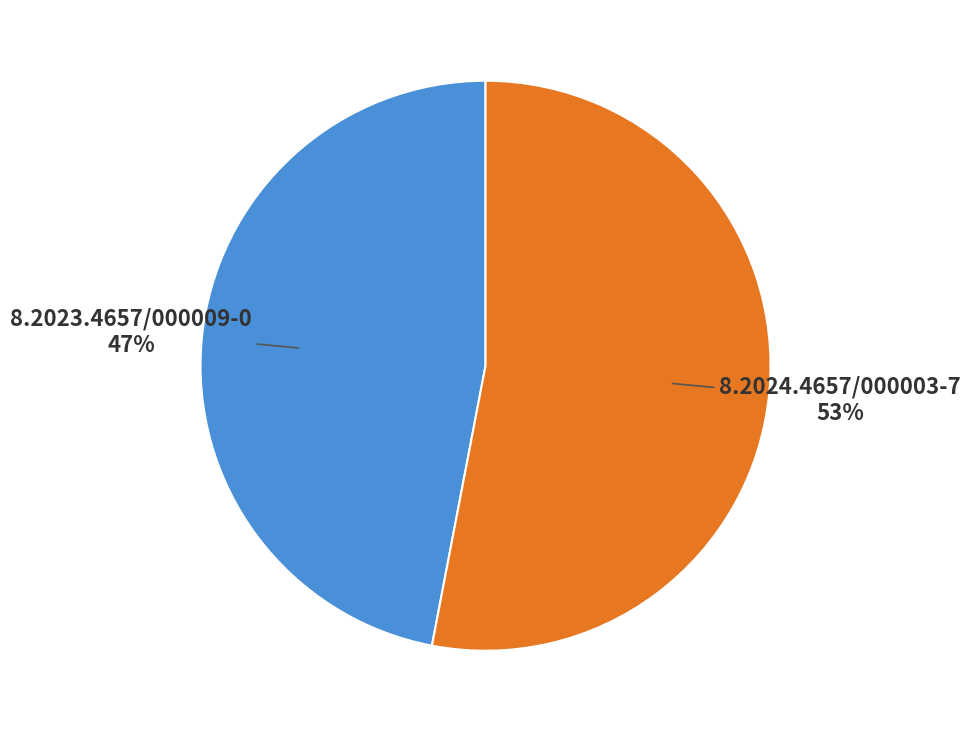

Does any single category account for the majority?

Yes